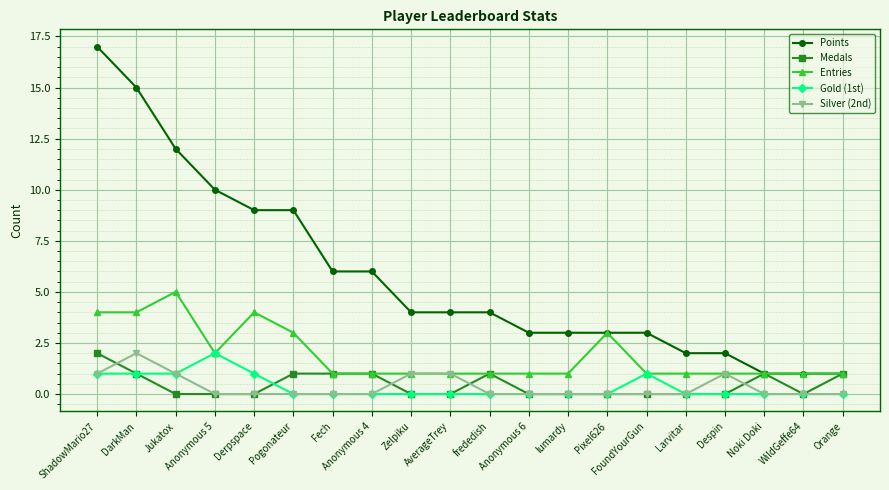

At which label does Entries reach its peak?

Jukatox